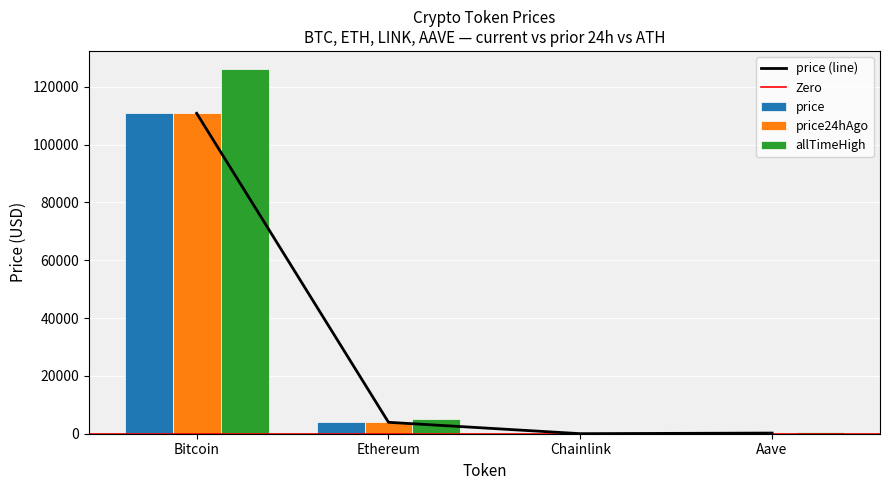

What is the highest value of the price series?

110814.0